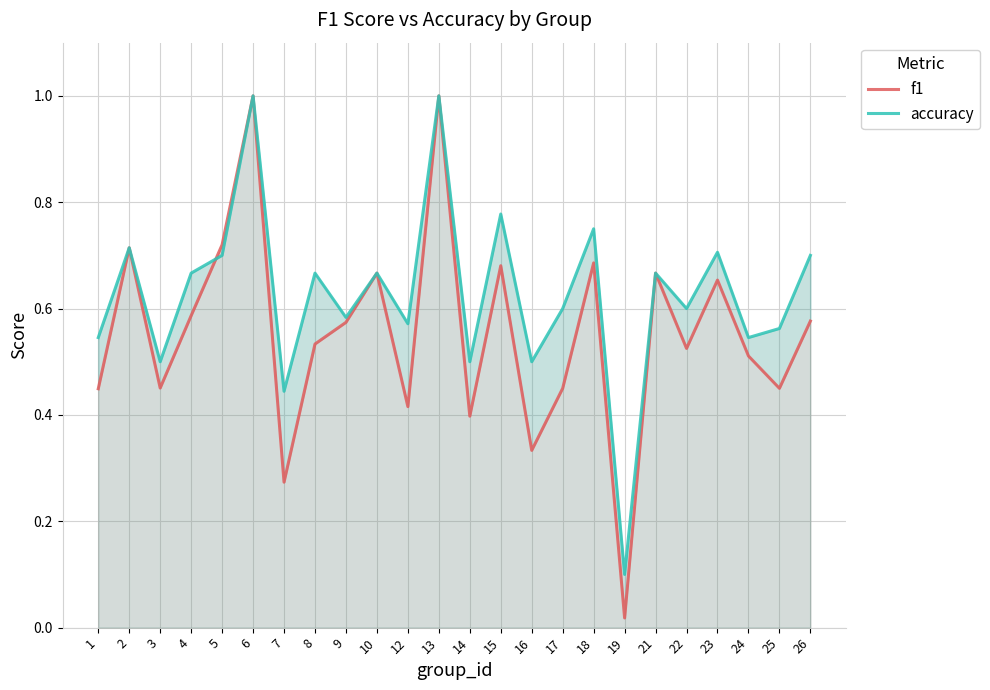

What is the spread (max minus min) of values at 16?

0.2